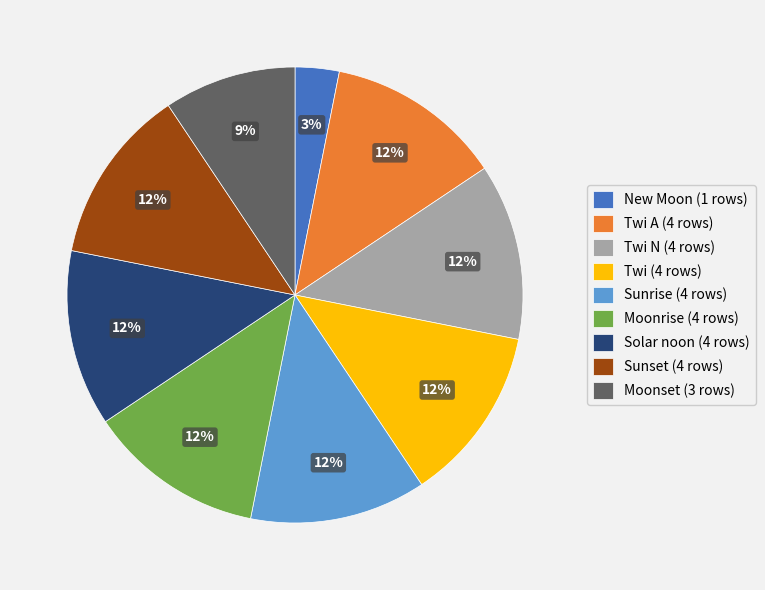

To the nearest percent, what is the difference between the largest and smallest slice percentages?

9%